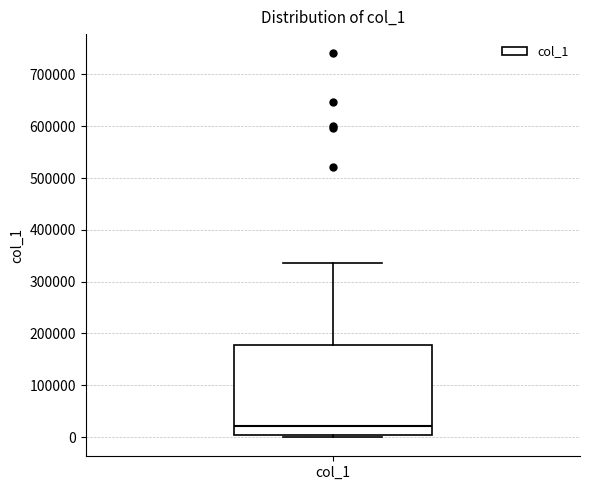

Where does the median line of the box for col_1 sit on the y-axis? The values are not printed on the chart, so give them approximately, as read against the axis.

20000